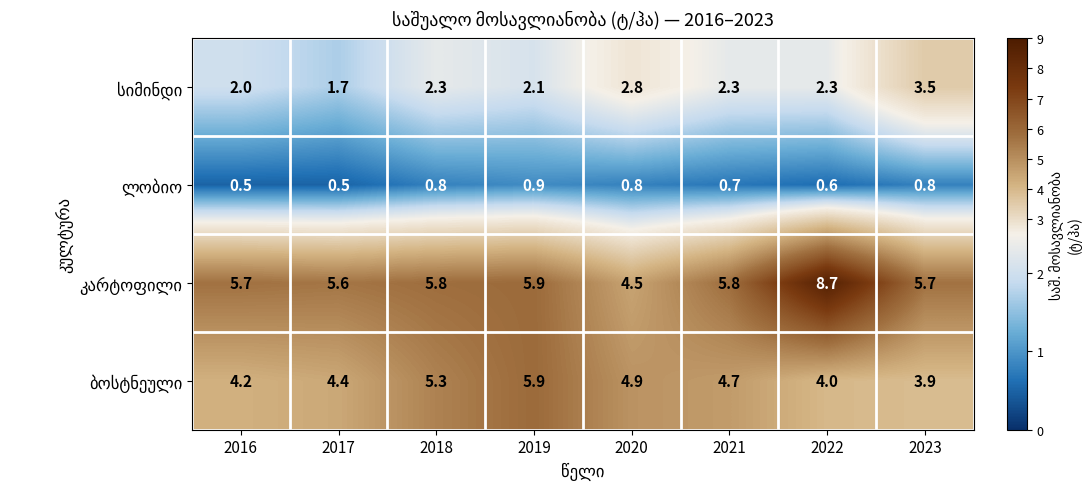

What is the difference between the highest and lowest values at 2018?

5.0